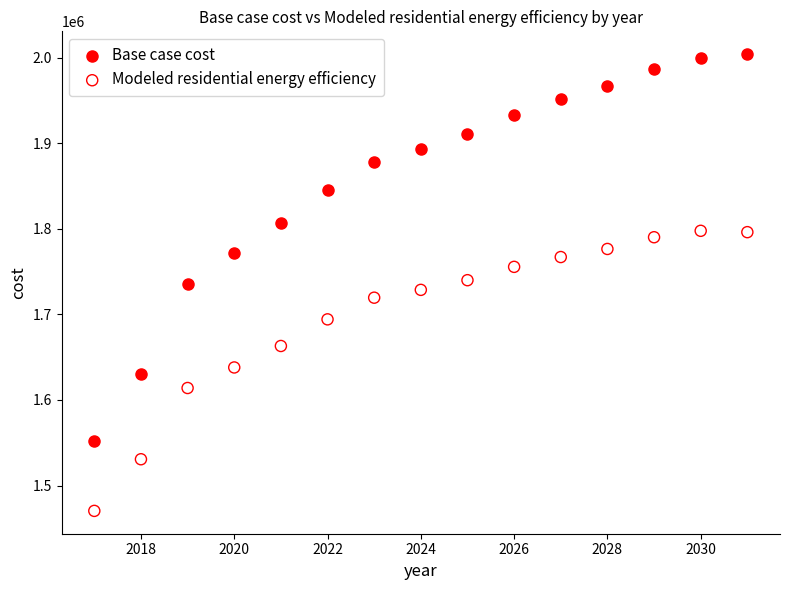

What is the X range (max minus min) for the scatter plot?

14.0